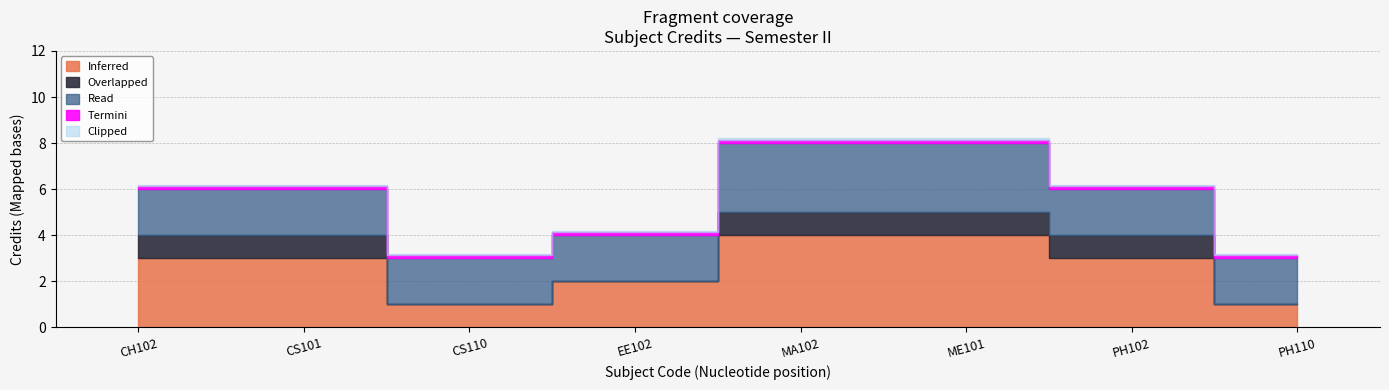

What is the label of the 3rd point from the left?

CS110